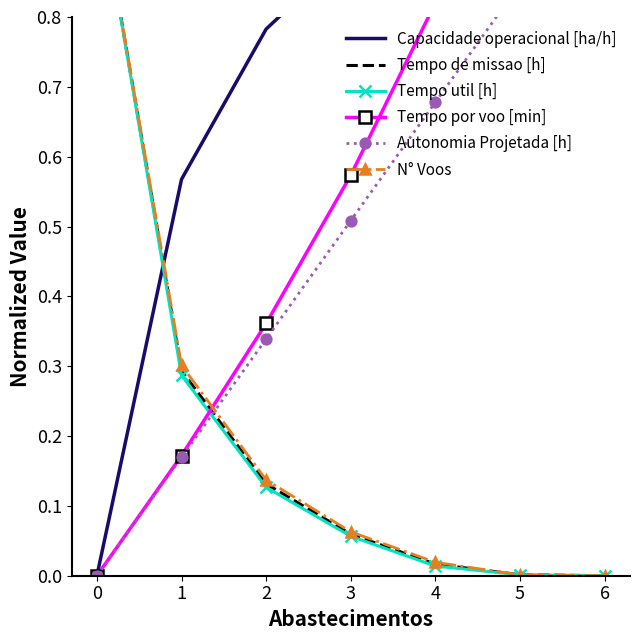

Rank the series by their maximum value, from lowest to highest.

Capacidade operacional [ha/h], Tempo de missao [h], Tempo util [h], Tempo por voo [min], Autonomia Projetada [h], N° Voos